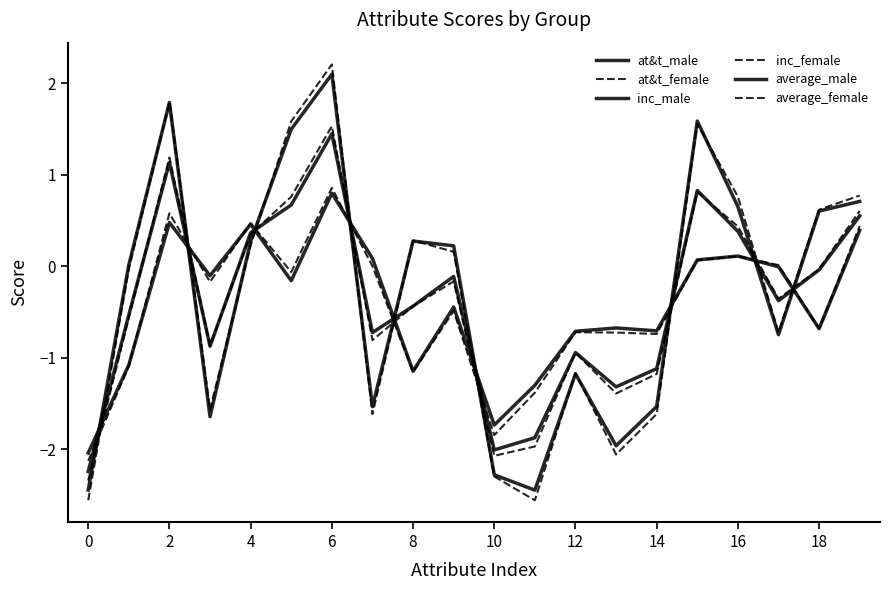

Does the chart have visible grid lines?

No